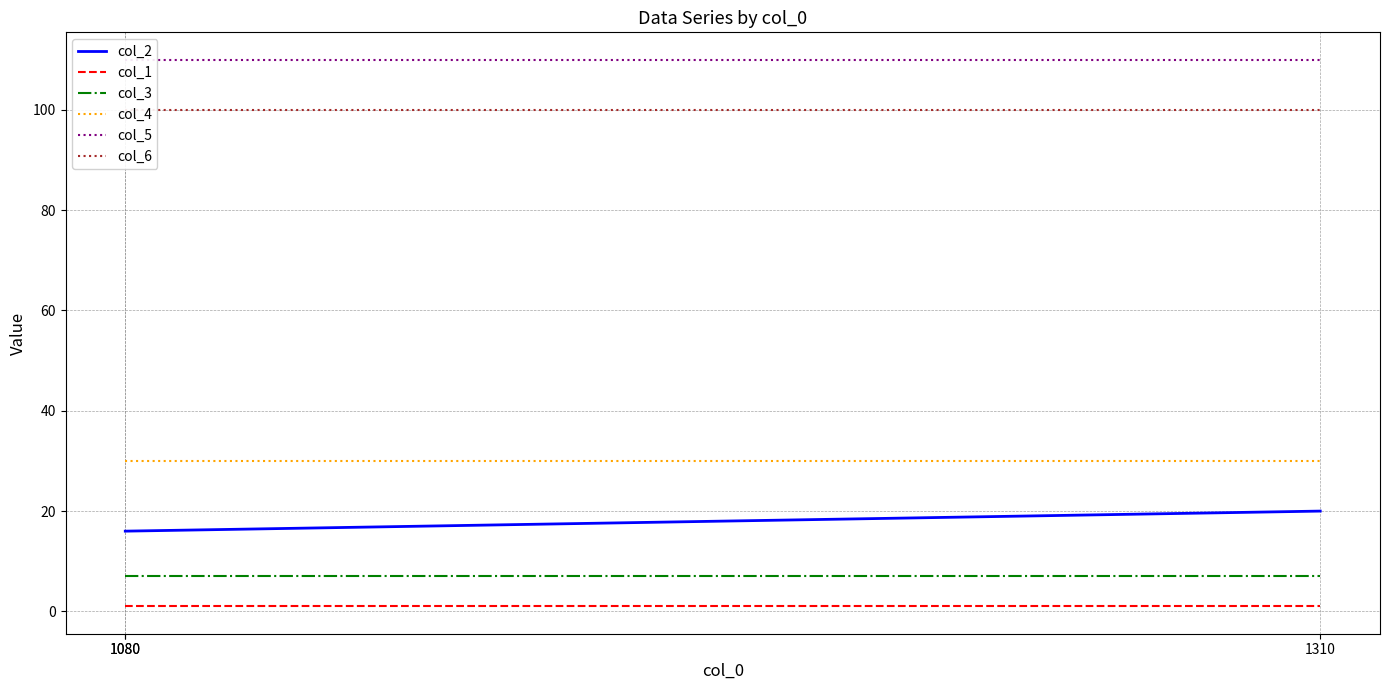

True or false: col_3 has a value of 3 at 1310.

False